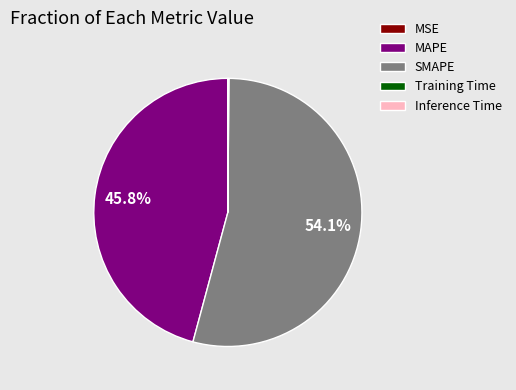

Do MAPE and SMAPE together represent more than half of the pie?

Yes